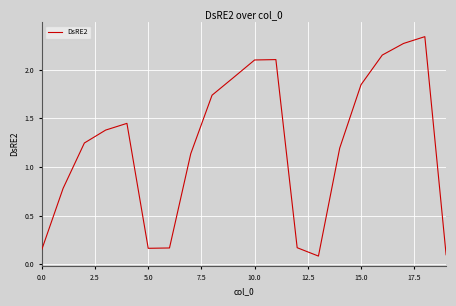

The value at 10.0 is 0.8. True or false?

False